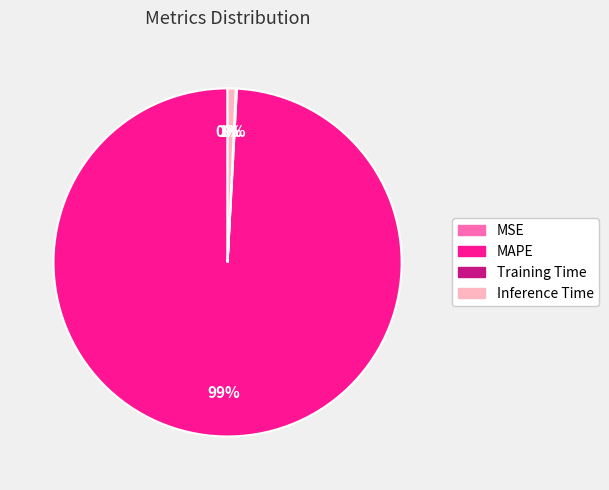

Is it true that Inference Time is 11% of the pie?

False